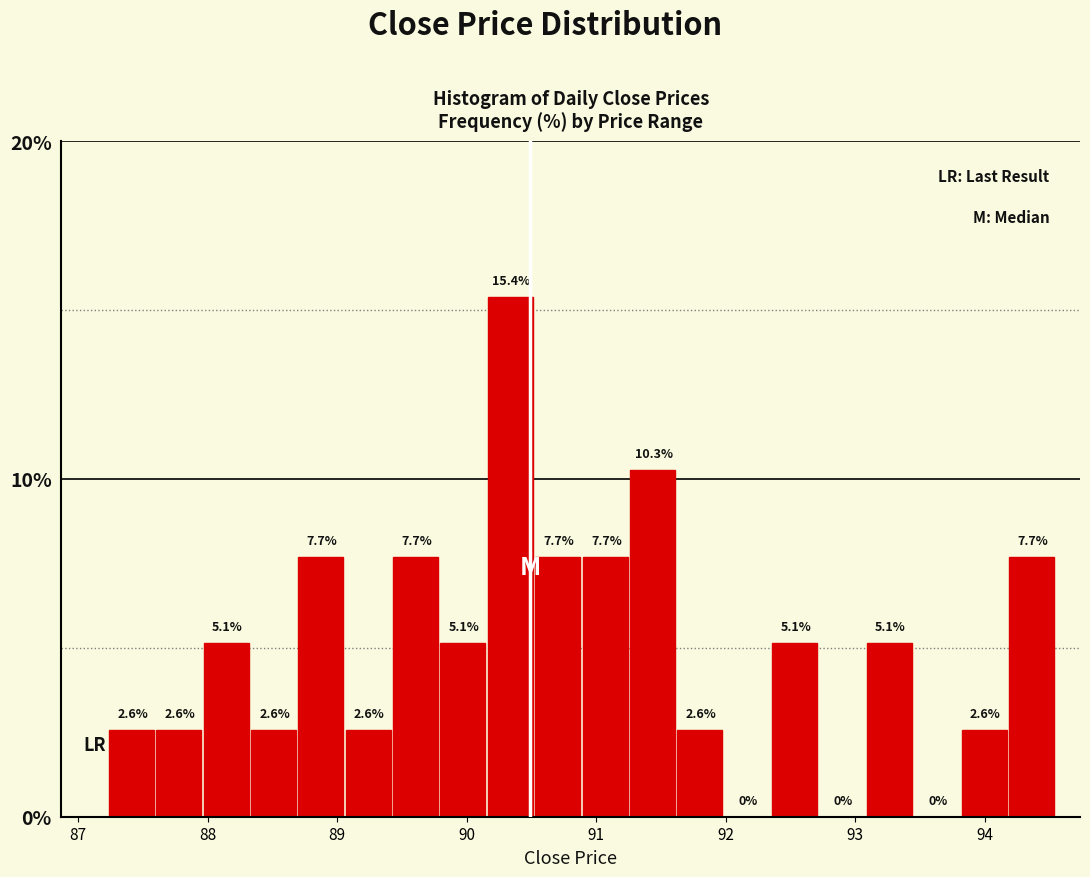

Read against the x-axis, roughly where is the centre of the tallest bar?

90.3